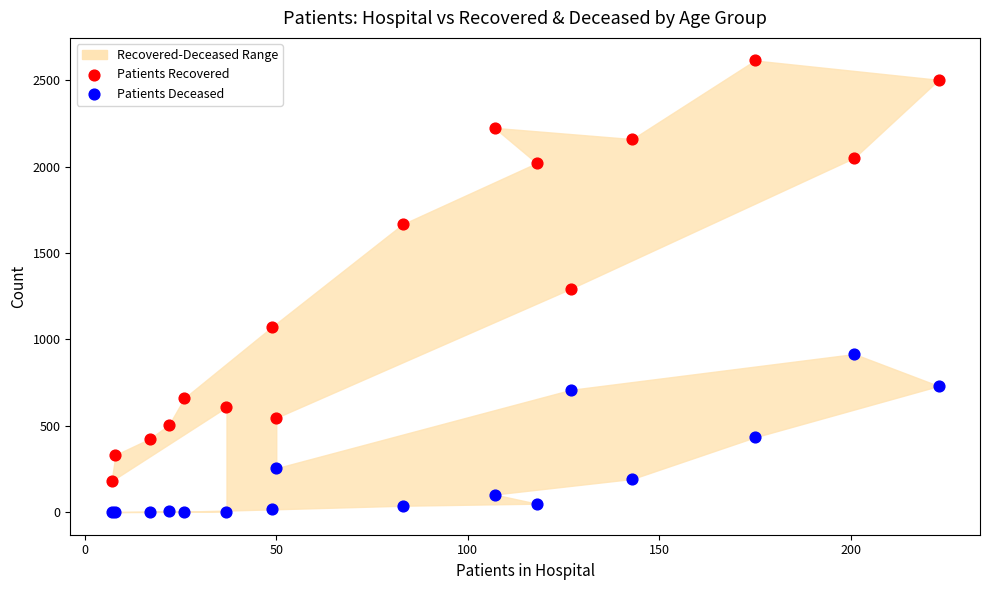

Which series has the largest Y range (max minus min)?

Patients Recovered